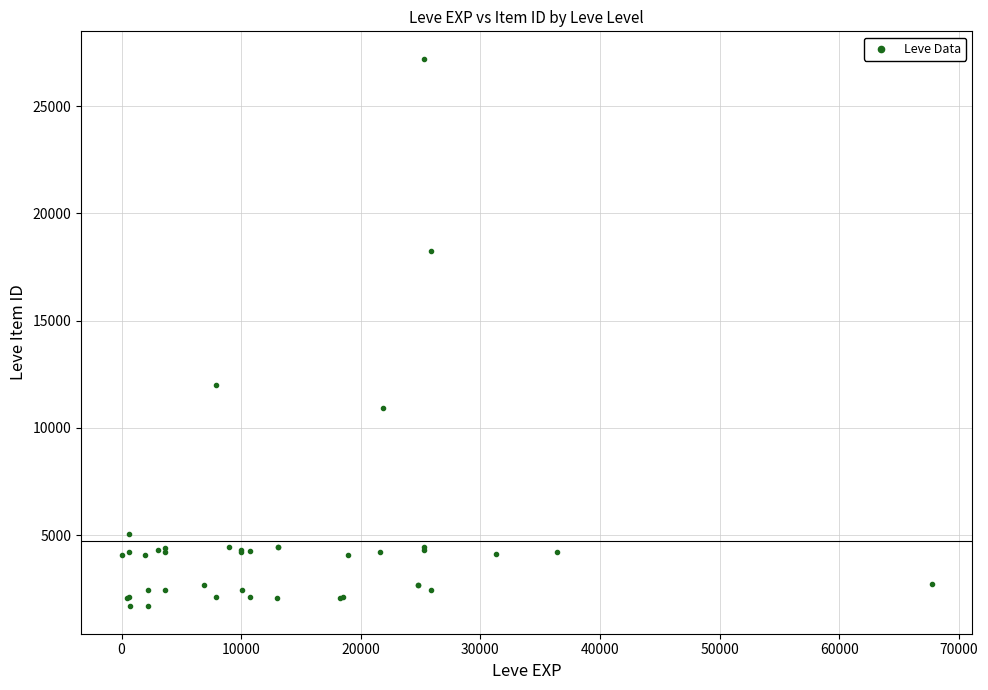

What Y value in the scatter plot is closest to 14448?

12018